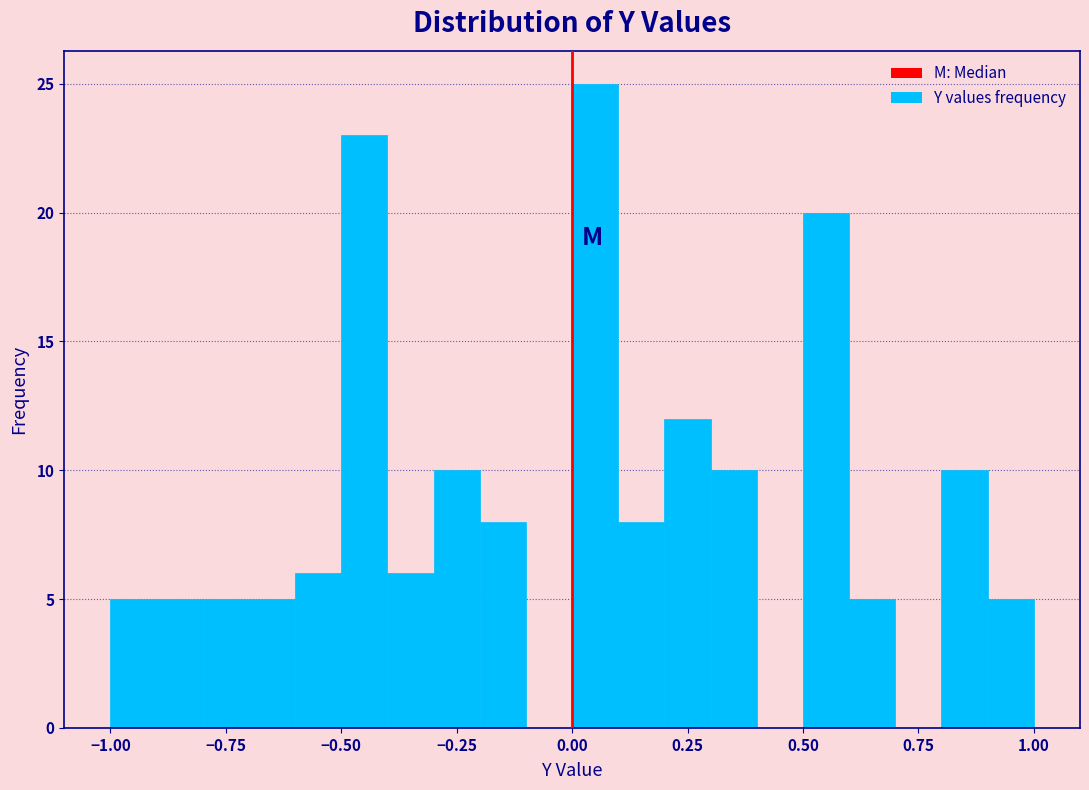

Around what value on the x-axis is the tallest bar? Give the approximate position of its centre, as read against the axis.

0.05